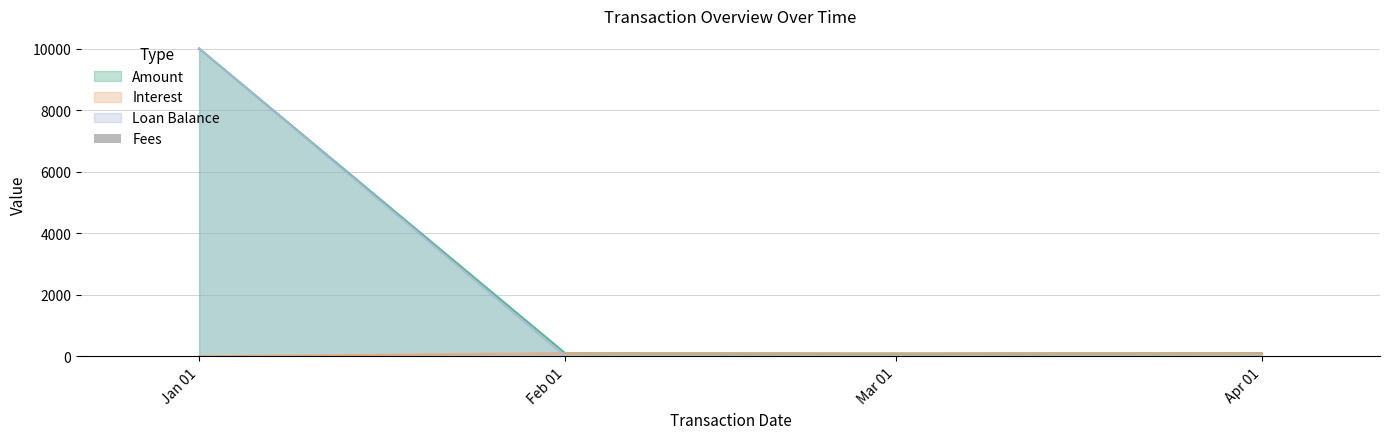

Count the Loan Balance values in the range 0 to 10000.

4